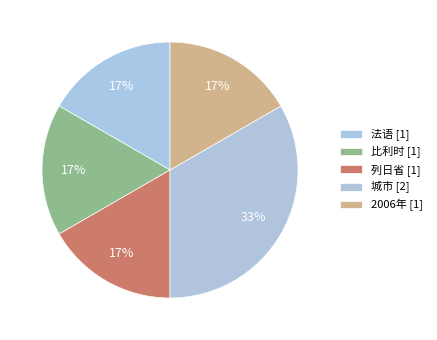

To the nearest percent, what percentage of the pie is 2006年?

17%